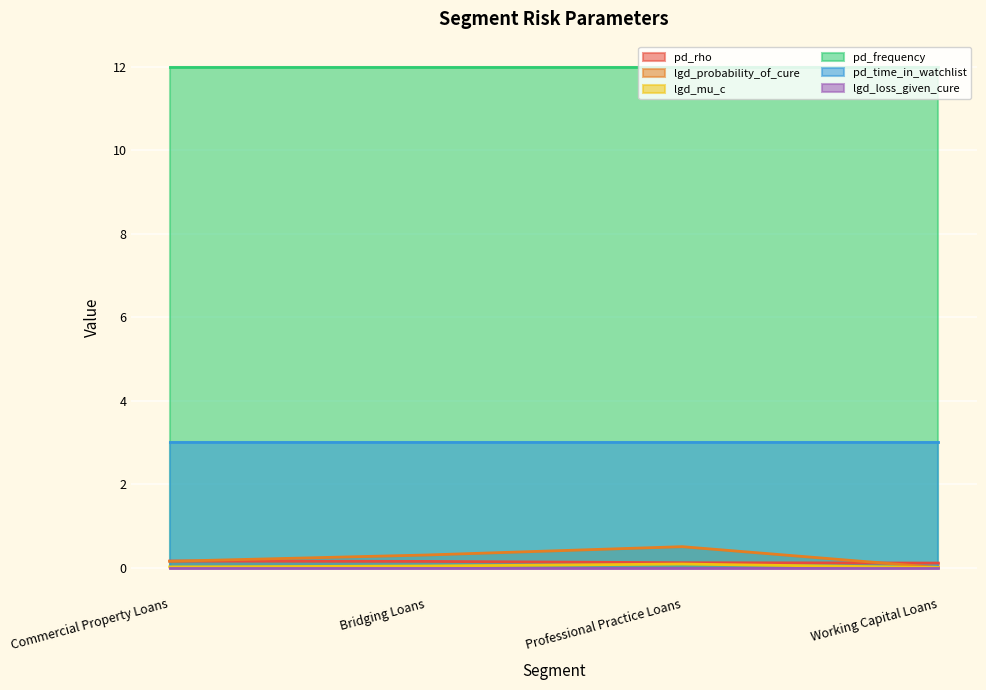

How many interior local peaks does the lgd_probability_of_cure series have?

1